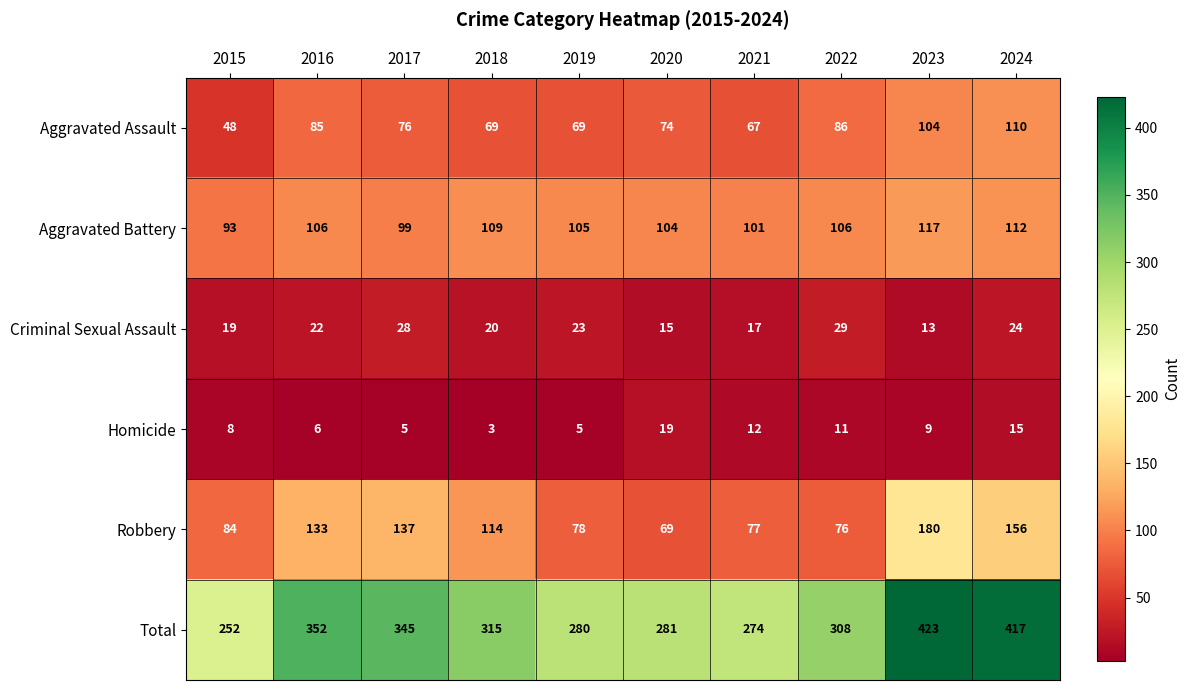

Is it true that Total equals 352 at 2016?

True